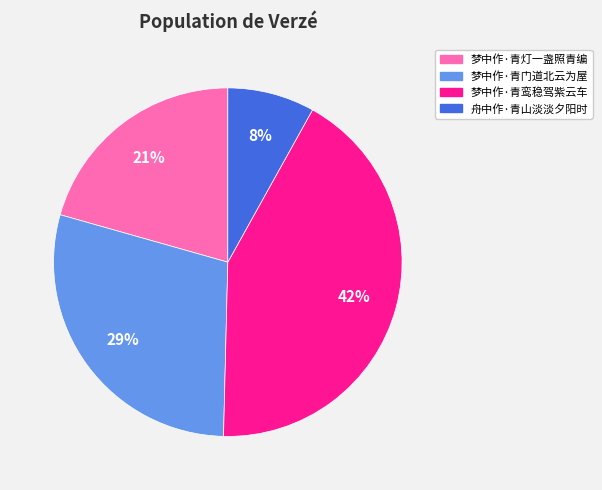

Which has a higher value, 舟中作·青山淡淡夕阳时 or 梦中作·青门道北云为屋?

梦中作·青门道北云为屋